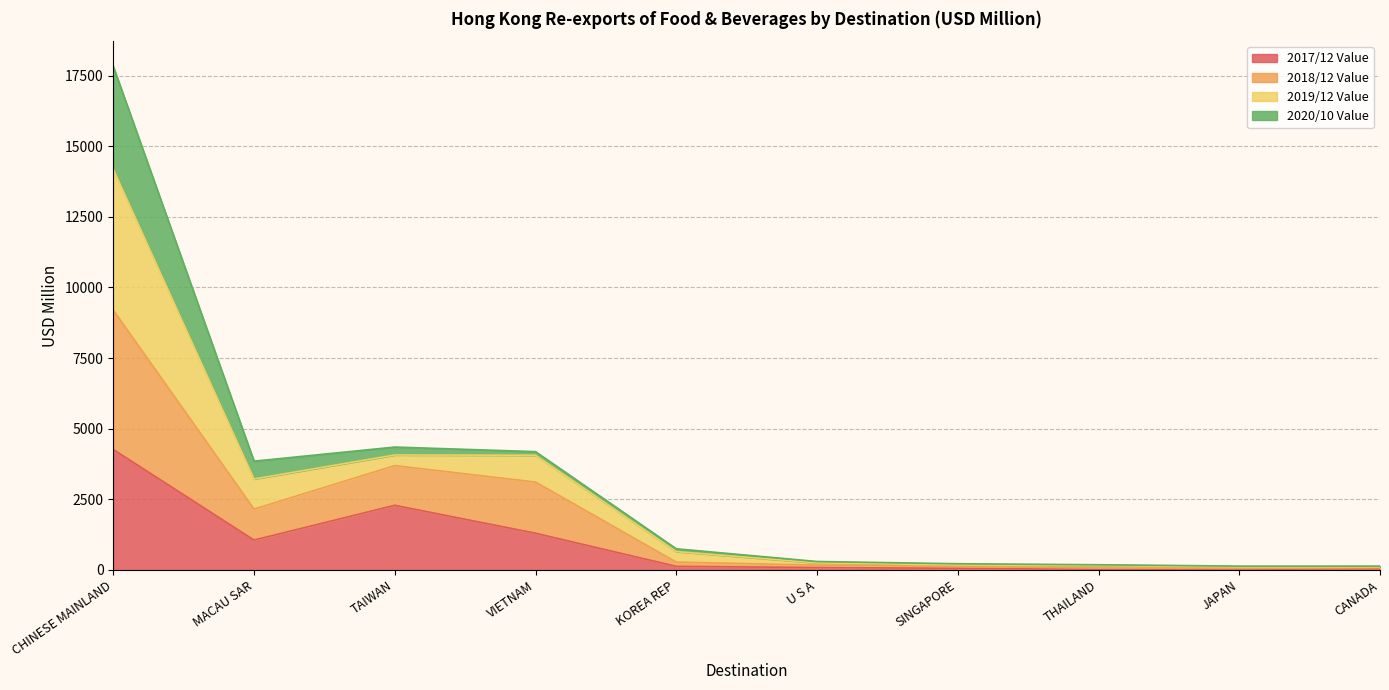

Between CHINESE MAINLAND and THAILAND, which series saw the biggest shift?

2019/12 Value